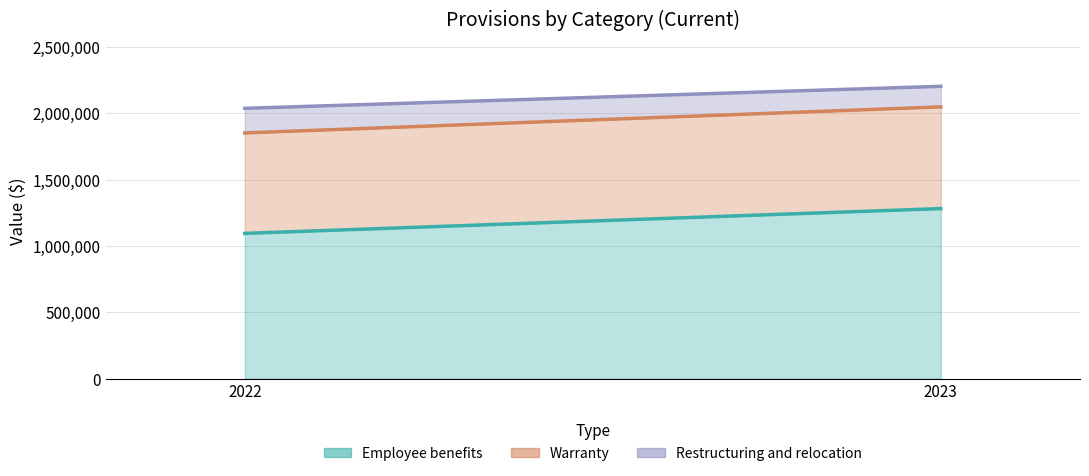

At 2022, list the series in order from smallest to largest.

Restructuring and relocation, Warranty, Employee benefits